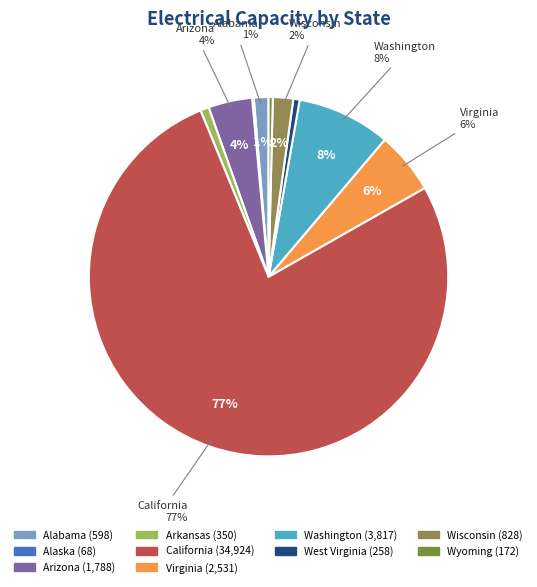

Is it true that Arkansas is 6% of the pie?

False